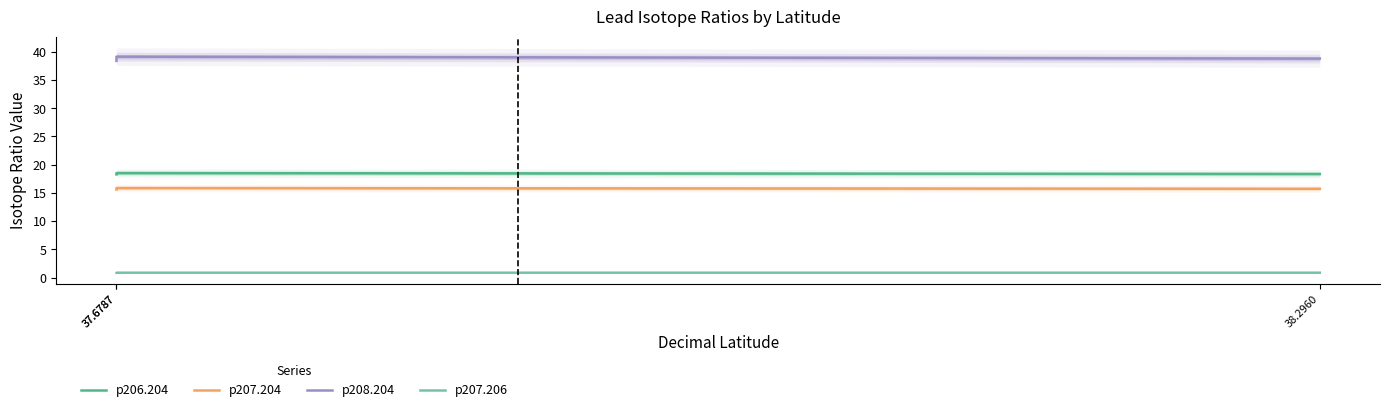

How many data points does each series have?

3